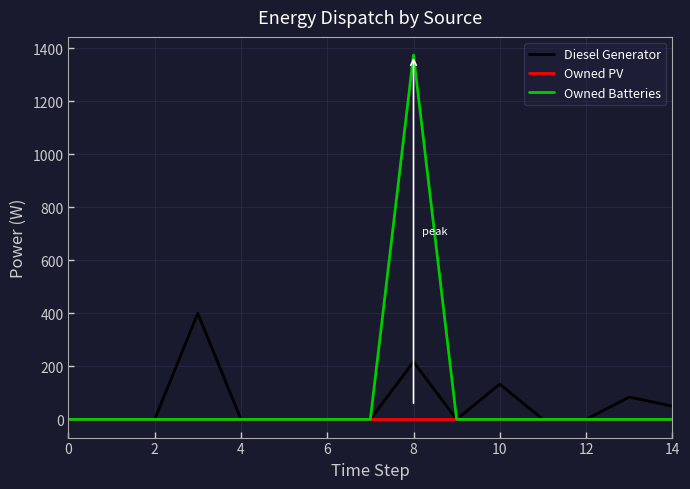

What are all the series names shown in the legend?

Diesel Generator, Owned PV, Owned Batteries